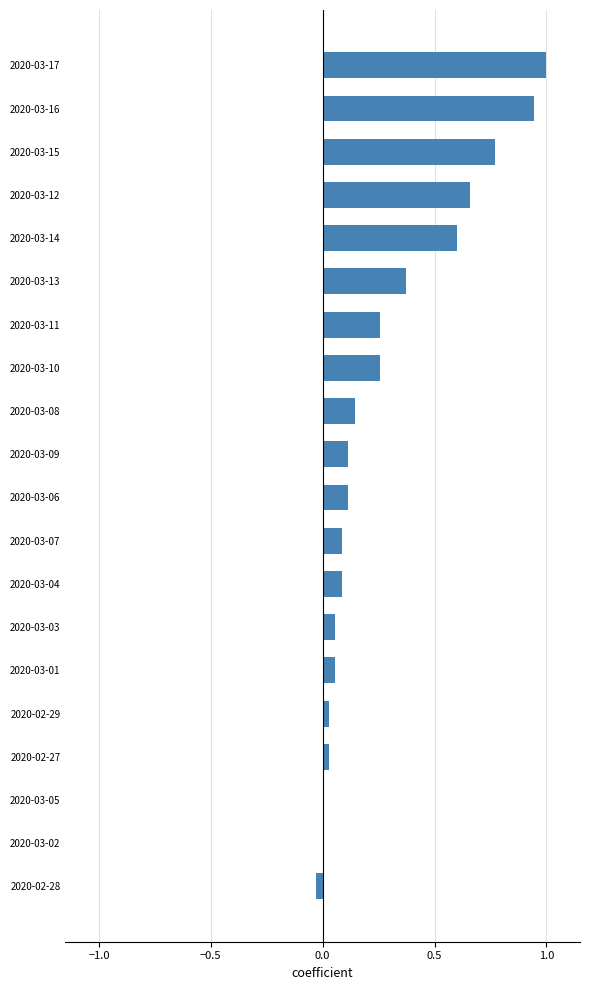

What is the maximum value shown in the chart?

1.0